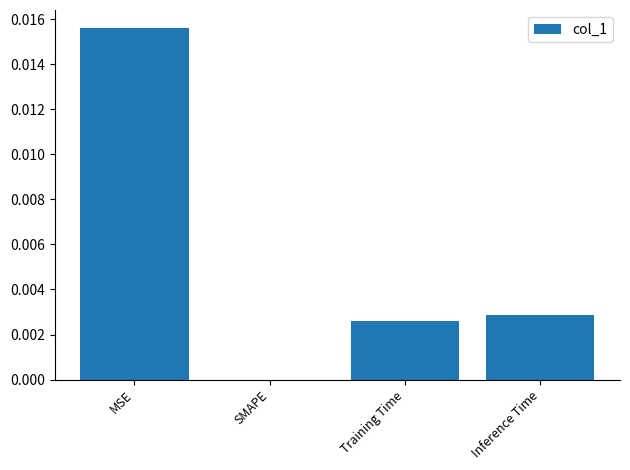

Which has a higher value, MSE or SMAPE?

MSE